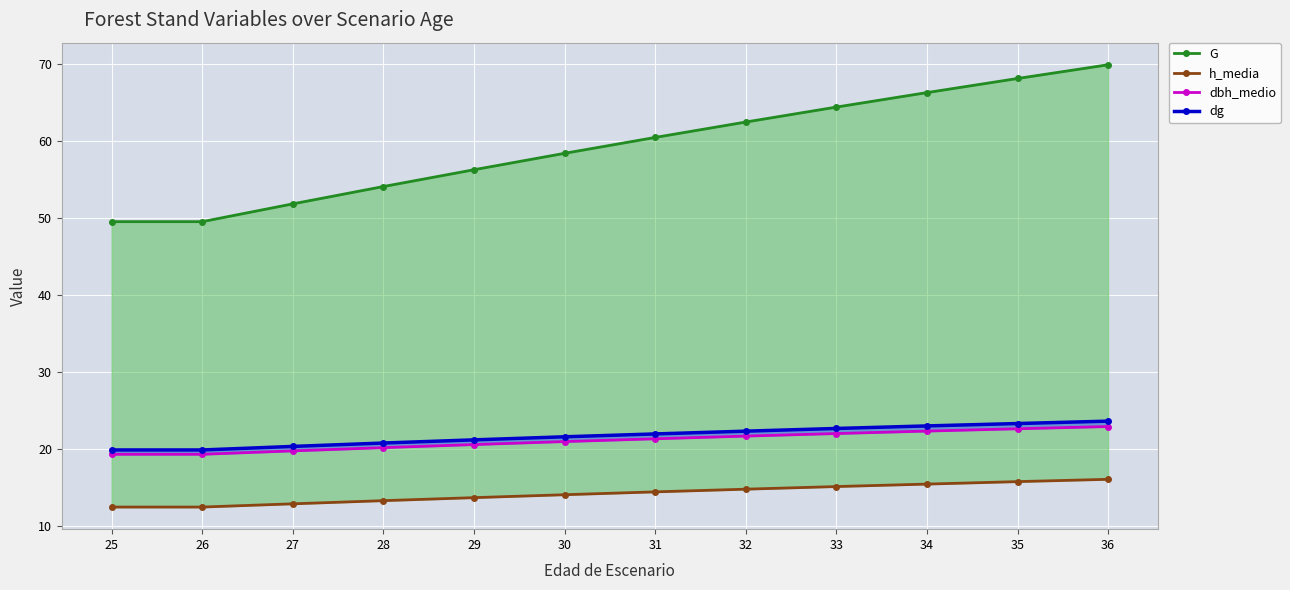

Reading left to right, list all the values displayed in this chart.

G: 49.5	49.5	51.8	54.0	56.2	58.4	60.4	62.4	64.3	66.2	68.1	69.8
h_media: 12.4	12.4	12.9	13.3	13.7	14.0	14.4	14.8	15.1	15.4	15.7	16.0
dbh_medio: 19.3	19.3	19.7	20.1	20.6	20.9	21.3	21.6	22.0	22.3	22.6	22.9
dg: 19.9	19.9	20.3	20.8	21.2	21.6	21.9	22.3	22.6	23.0	23.3	23.6